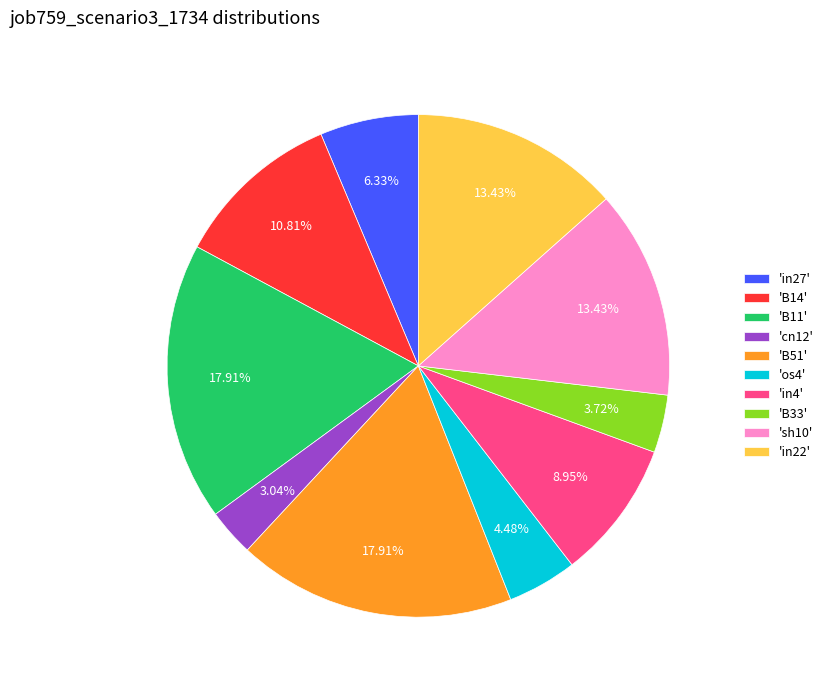

To the nearest percent, what is the average slice percentage?

10%